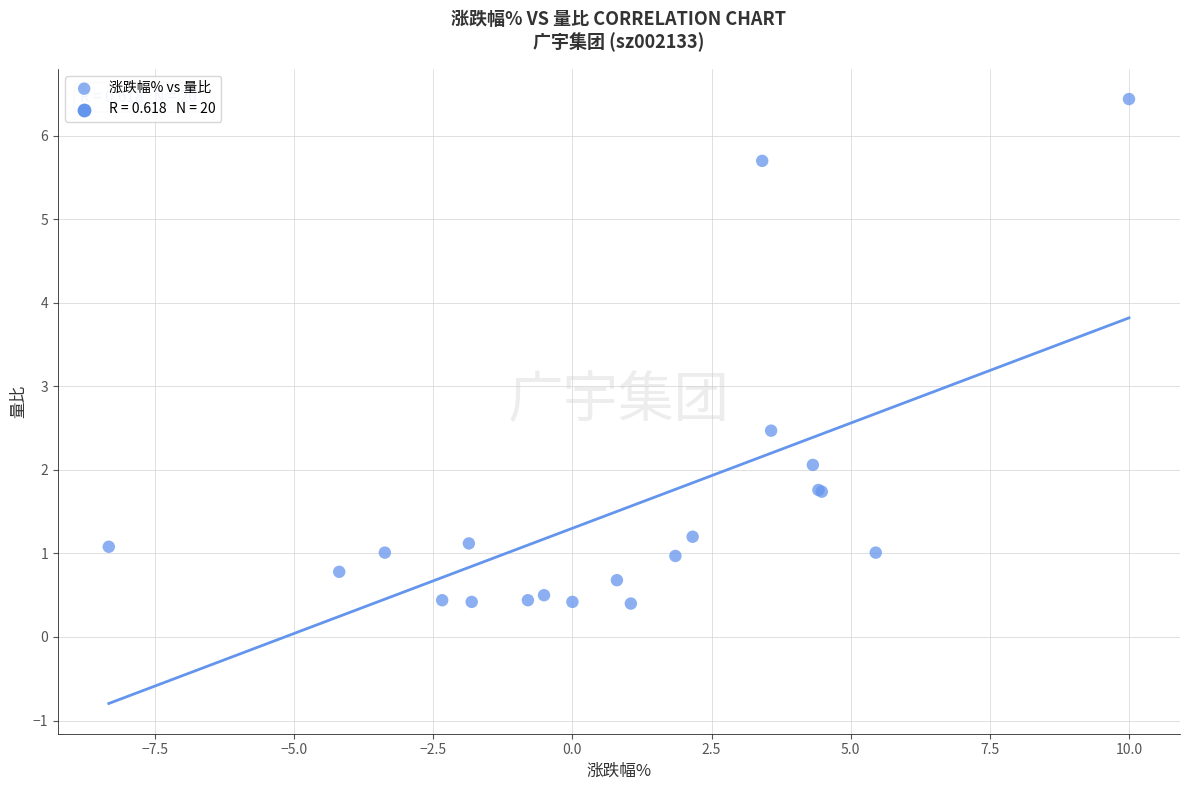

What Y value in the scatter plot is closest to 3?

2.5